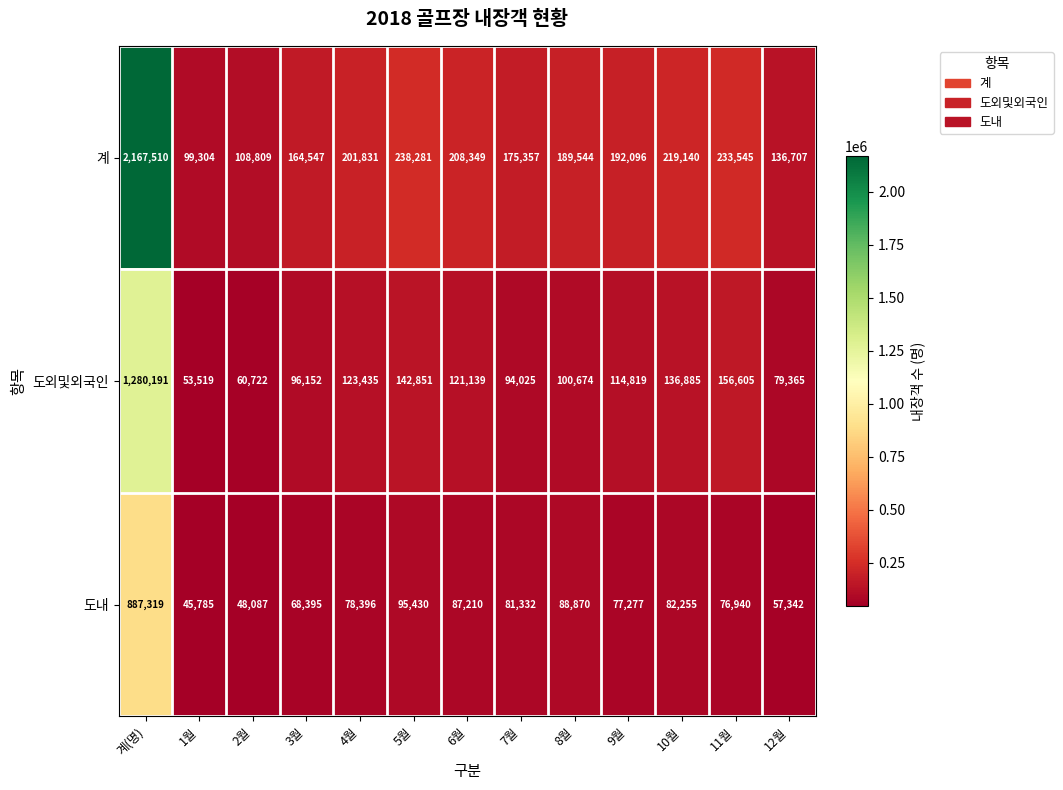

Which series changed the most between 8월 and 10월?

도외및외국인